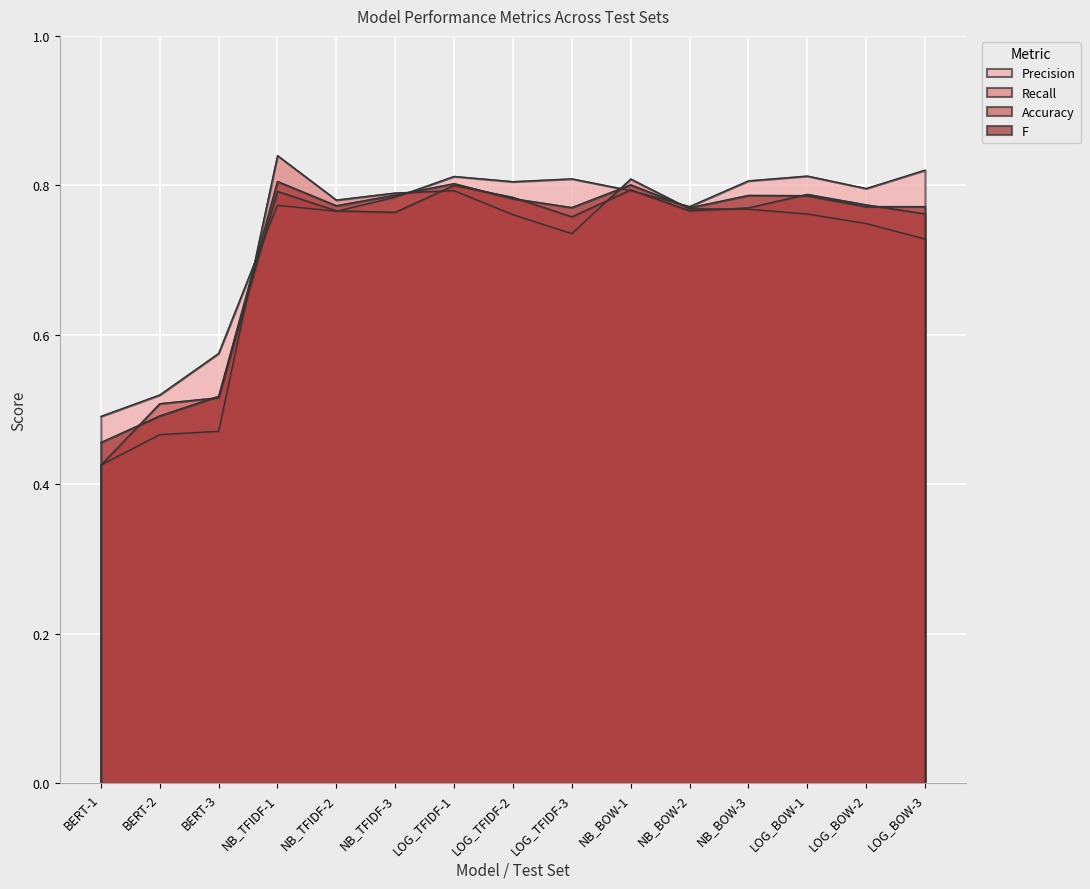

What is the difference between the maximum and minimum values in the Accuracy series?

0.4